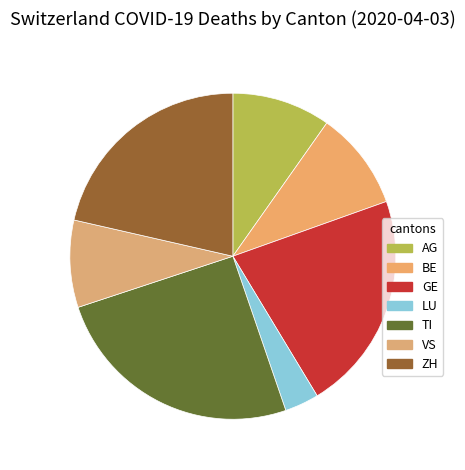

How many slices are in this pie chart?

7